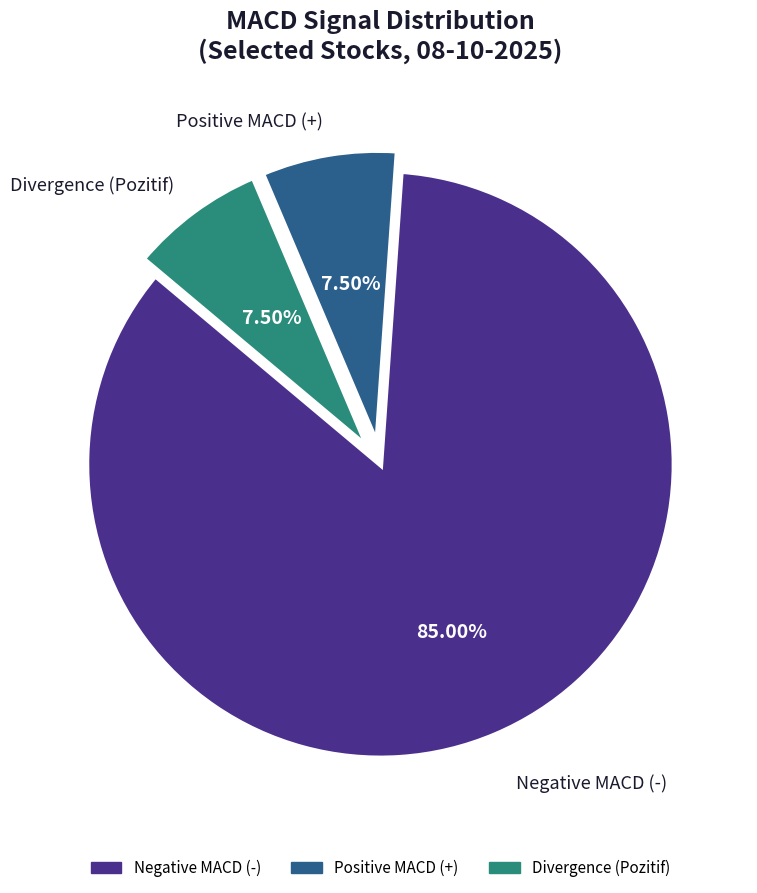

Which category has the biggest portion of the pie?

Negative MACD (-)